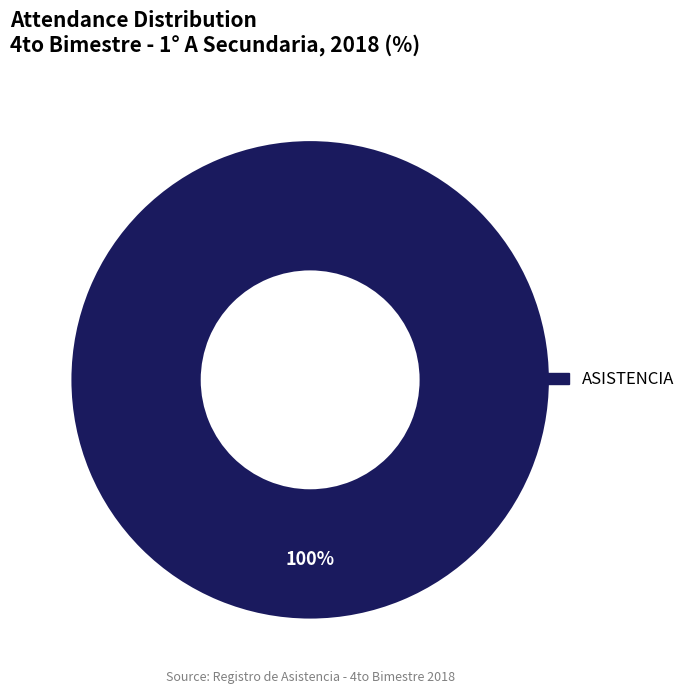

To the nearest percent, what percentage of the pie is ASISTENCIA?

100%